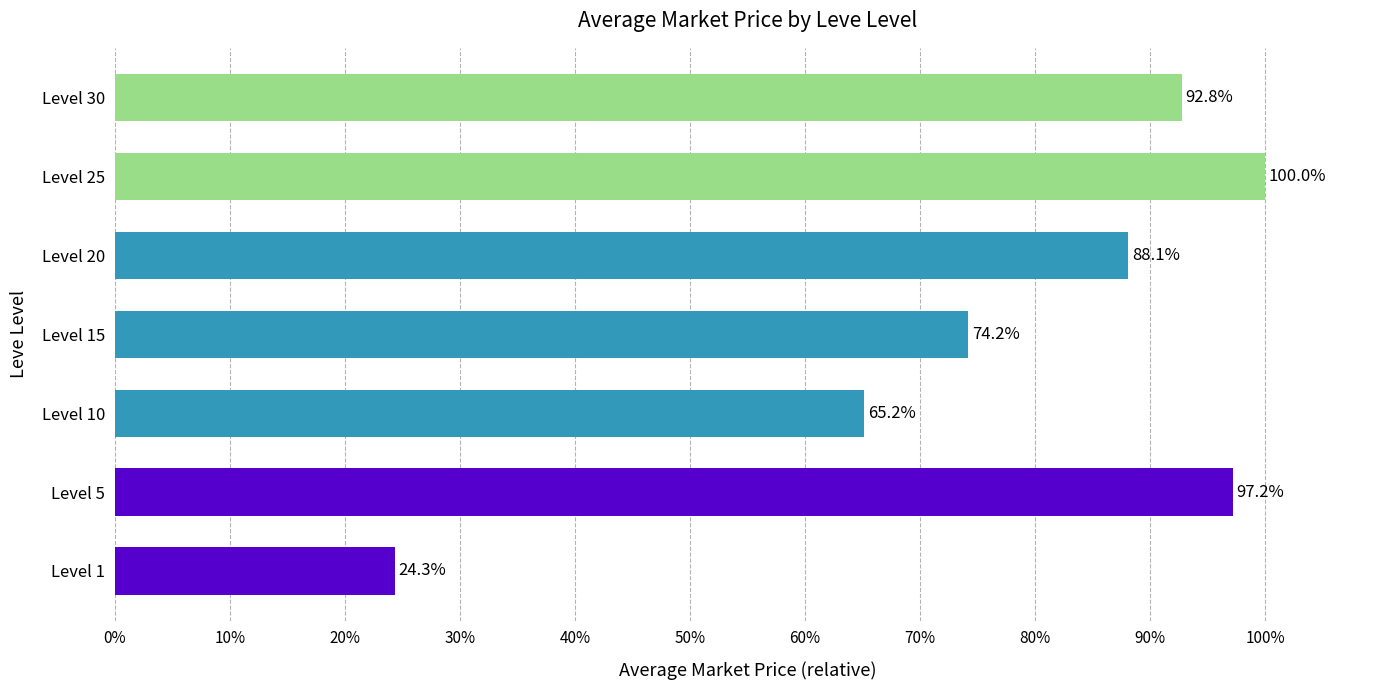

Does the chart contain any negative values?

No